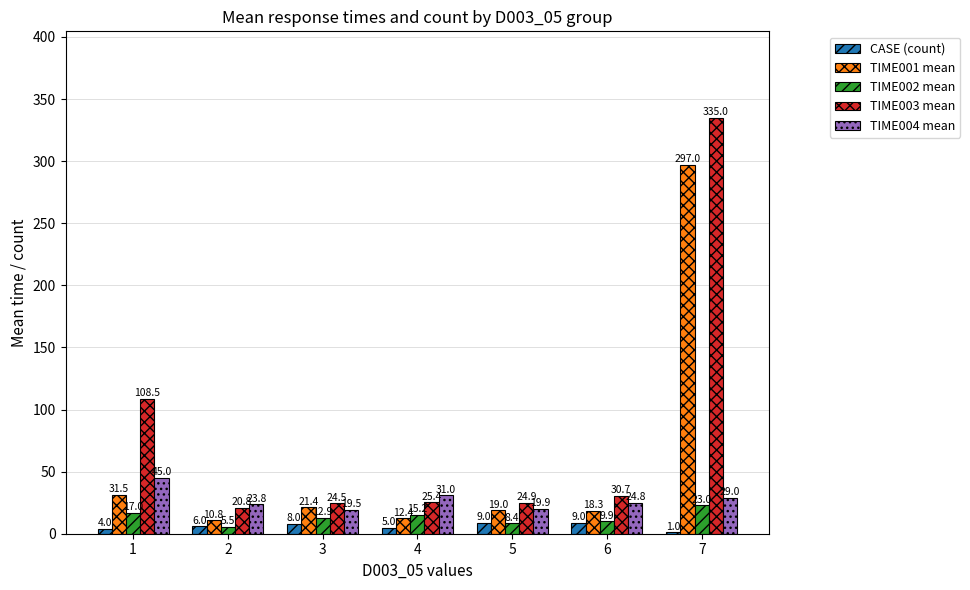

What is the sum of the CASE (count) values at 2 and 1?

10.0